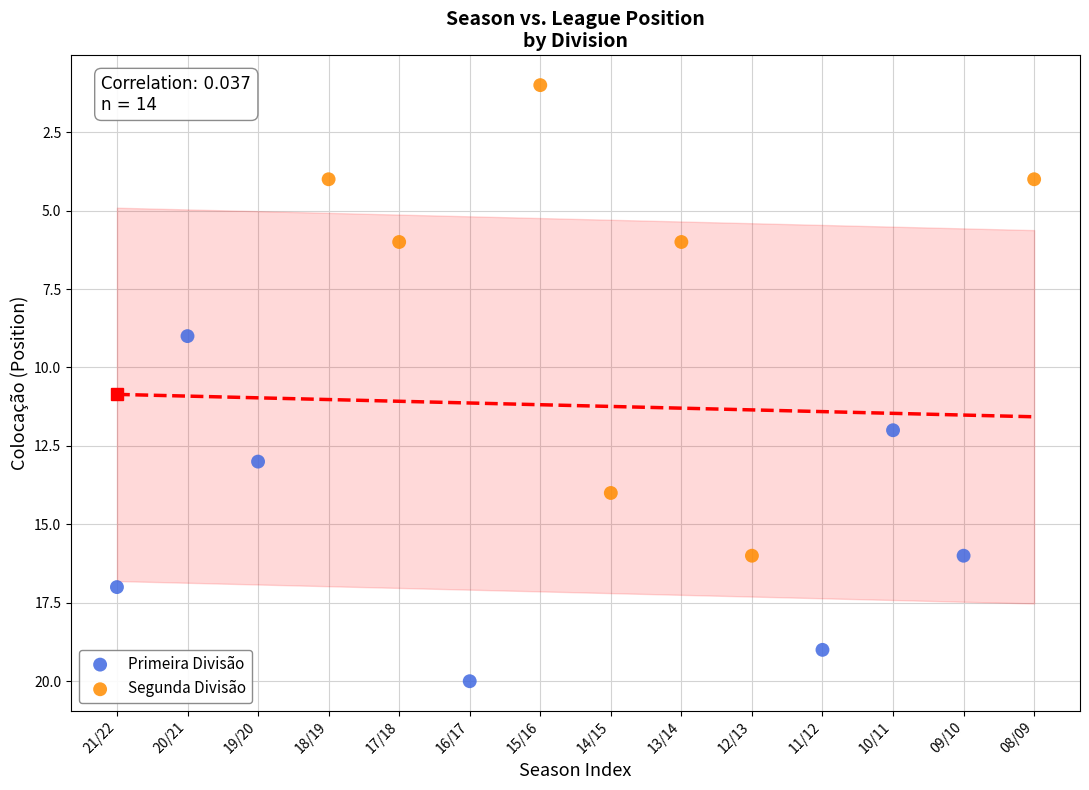

Which series reaches the maximum Y coordinate?

Primeira Divisão